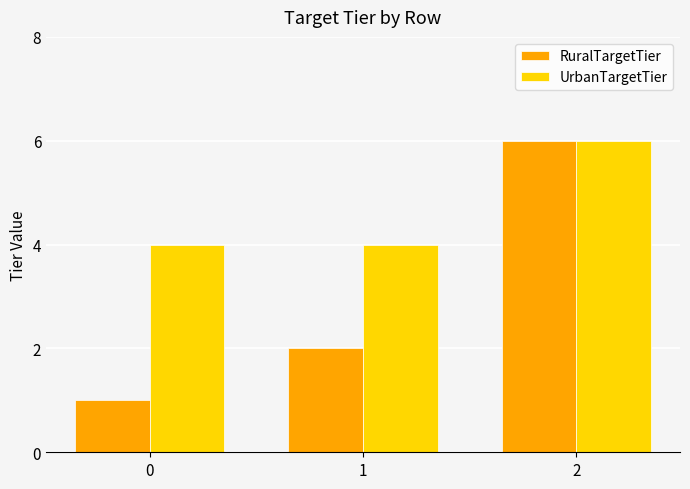

Which series has the largest range (max minus min)?

RuralTargetTier